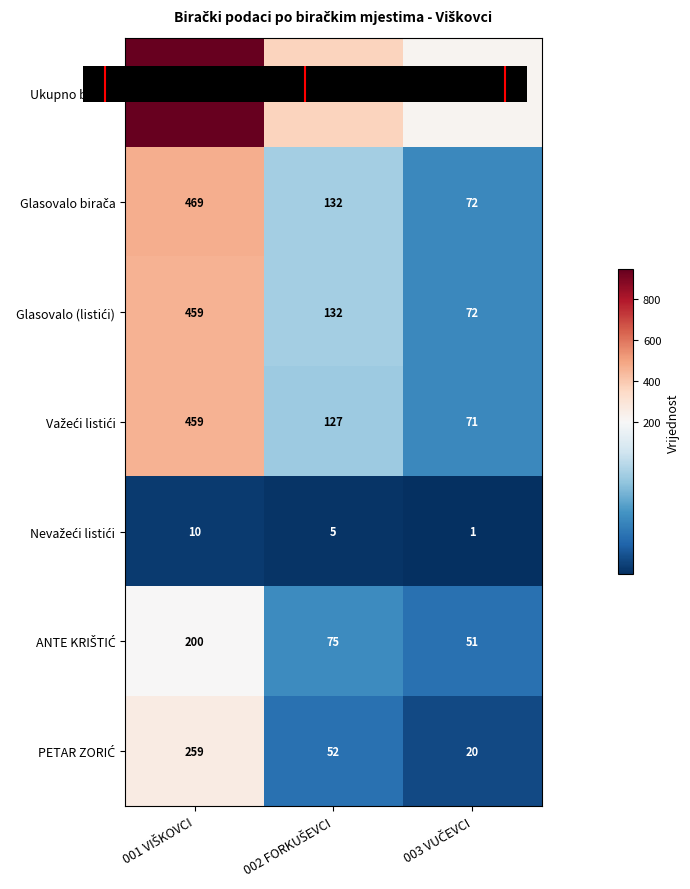

How many series are shown in this chart?

7